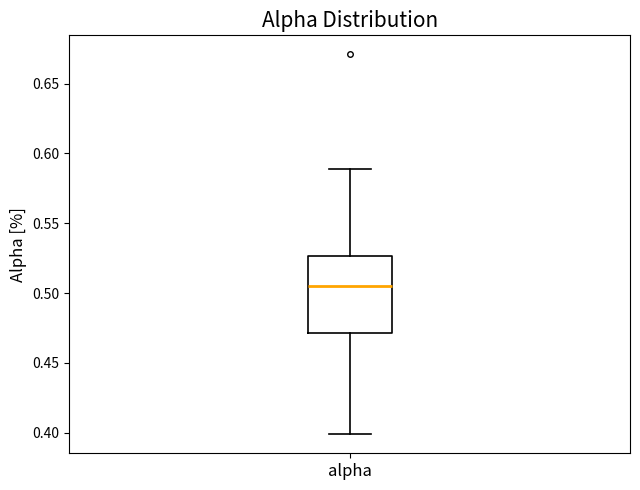

Transcribe this box plot: give where the median line is, the range the box spans, and where the two whiskers end, as read against the y-axis. The values are not printed on the chart, so give them approximately, as read against the axis.

median 0.505, box 0.470 to 0.525, whiskers 0.400 to 0.590